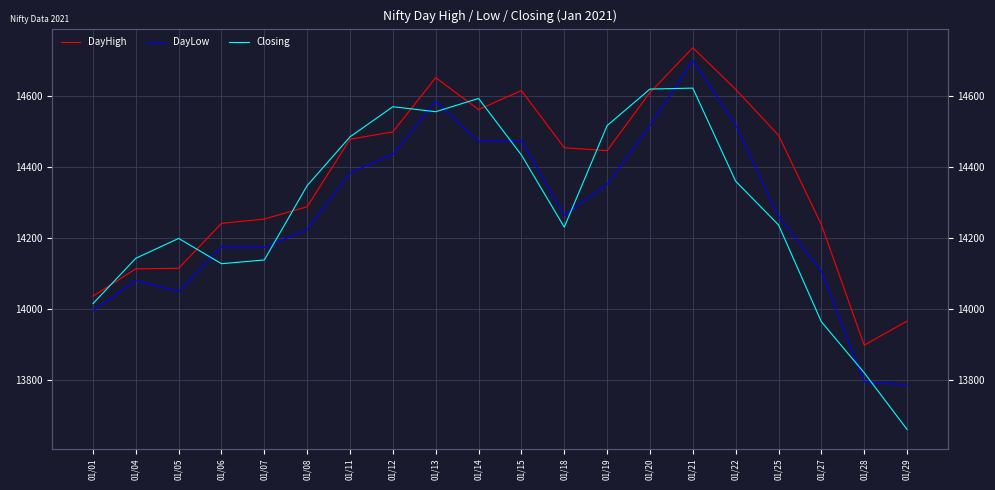

True or false: DayLow and DayHigh intersect in this chart.

False